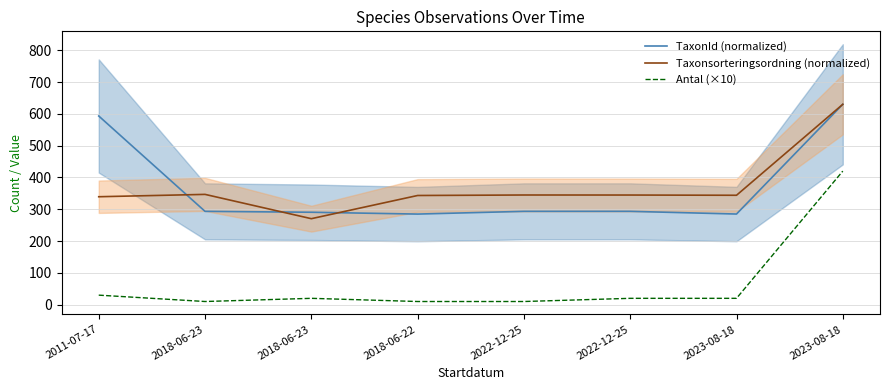

Where does the TaxonId (normalized) series first go above 293?

2011-07-17